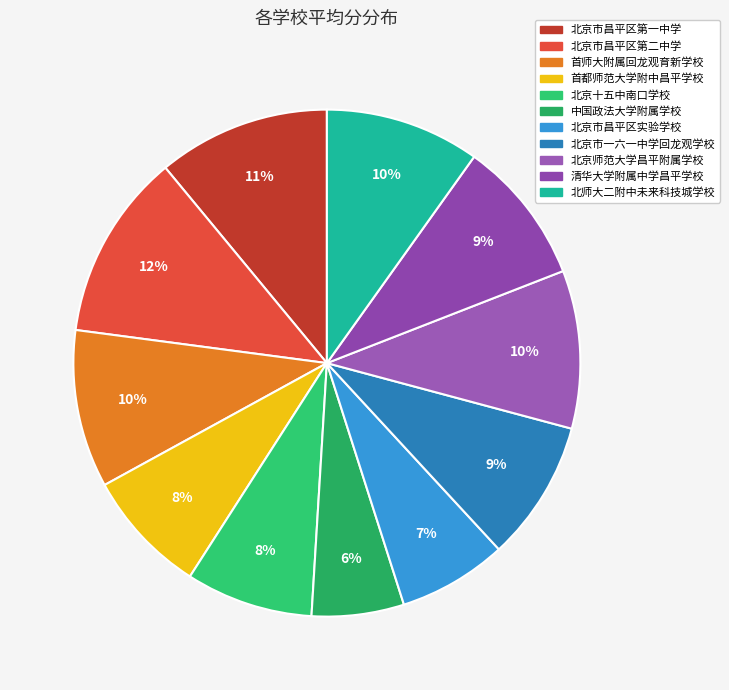

Rank the categories by value from lowest to highest.

中国政法大学附属学校, 北京市昌平区实验学校, 首都师范大学附中昌平学校, 北京十五中南口学校, 北京市一六一中学回龙观学校, 清华大学附属中学昌平学校, 北师大二附中未来科技城学校, 首师大附属回龙观育新学校, 北京师范大学昌平附属学校, 北京市昌平区第一中学, 北京市昌平区第二中学